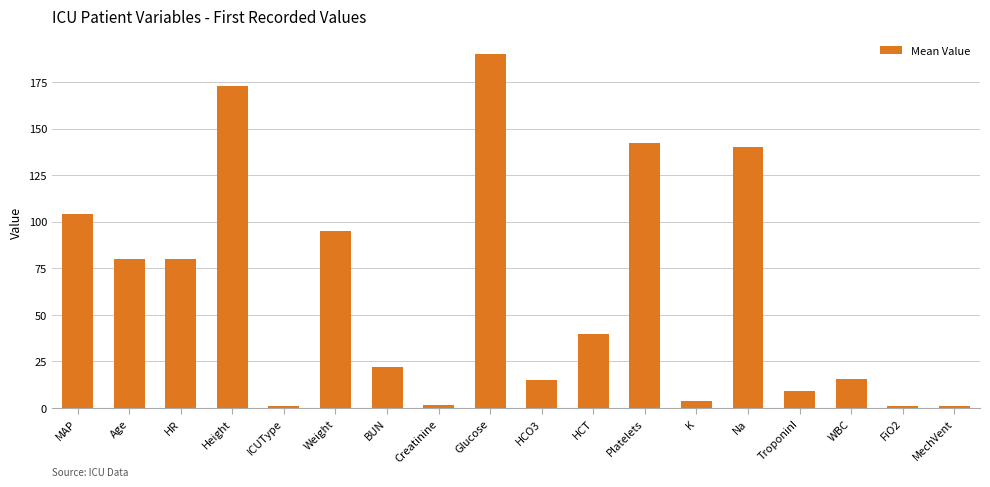

What is the difference between the maximum and second lowest values?

189.0